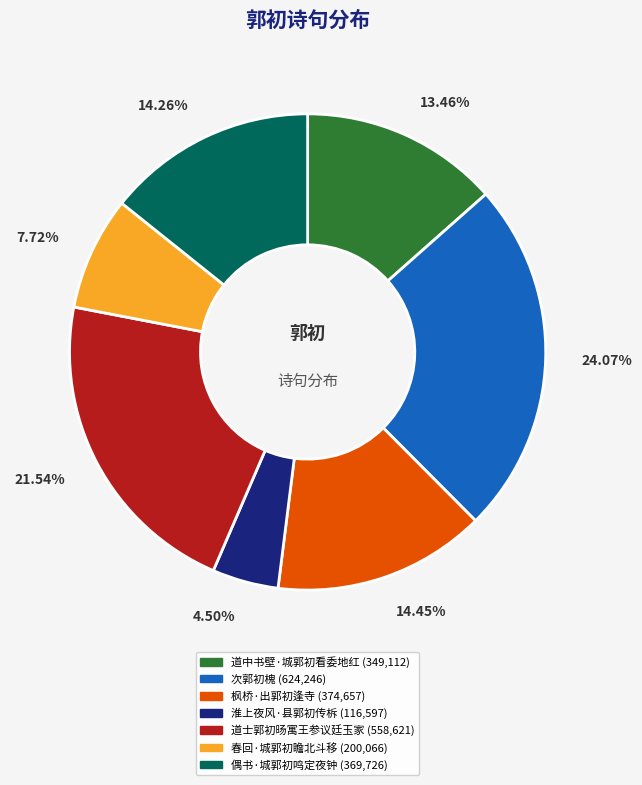

Approximately how many times larger is the value at 淮上夜风·县郭初传柝 compared to 偶书·城郭初鸣定夜钟?

0.3